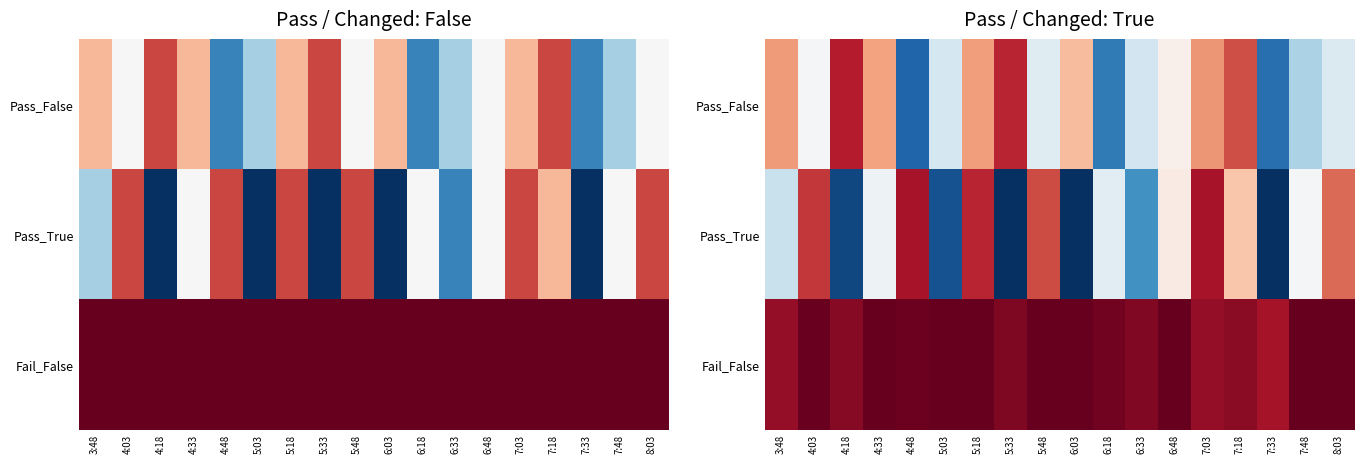

Where is Pass_True nearest to the value 4?

3:48